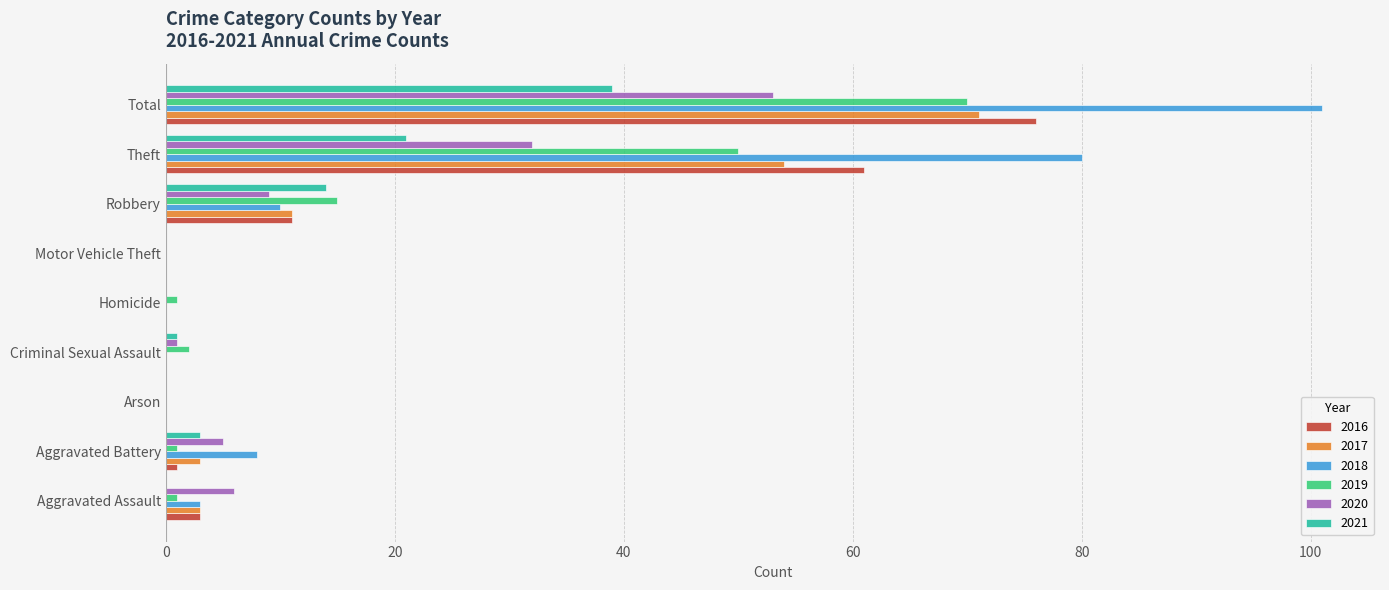

Where is 2017 nearest to the value 35?

Theft